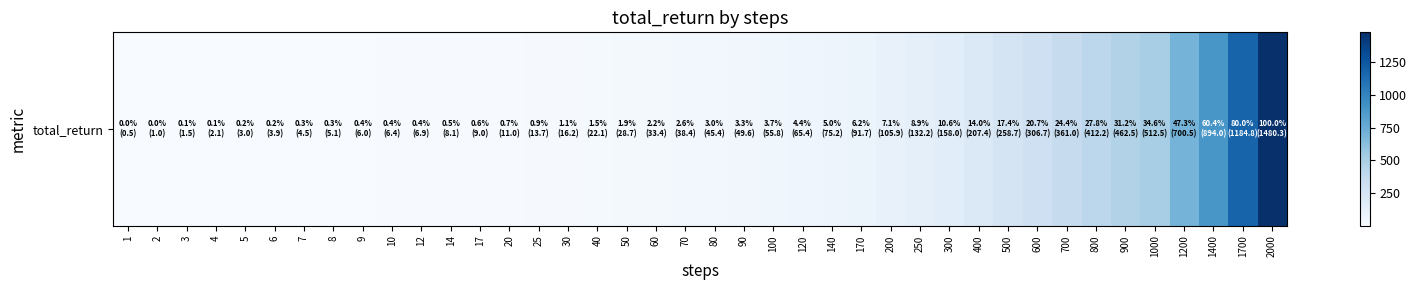

Reading left to right, extract all data points from this chart.

1=0.5	2=1.0	3=1.5	4=2.1	5=3.0	6=3.9	7=4.5	8=5.1	9=6.0	10=6.4	12=6.9	14=8.1	17=9.0	20=11.0	25=13.7	30=16.2	40=22.1	50=28.7	60=33.4	70=38.4	80=45.4	90=49.6	100=55.8	120=65.4	140=75.2	170=91.7	200=105.9	250=132.2	300=158.0	400=207.4	500=258.7	600=306.7	700=361.0	800=412.2	900=462.5	1000=512.5	1200=700.5	1400=894.0	1700=1184.8	2000=1480.3